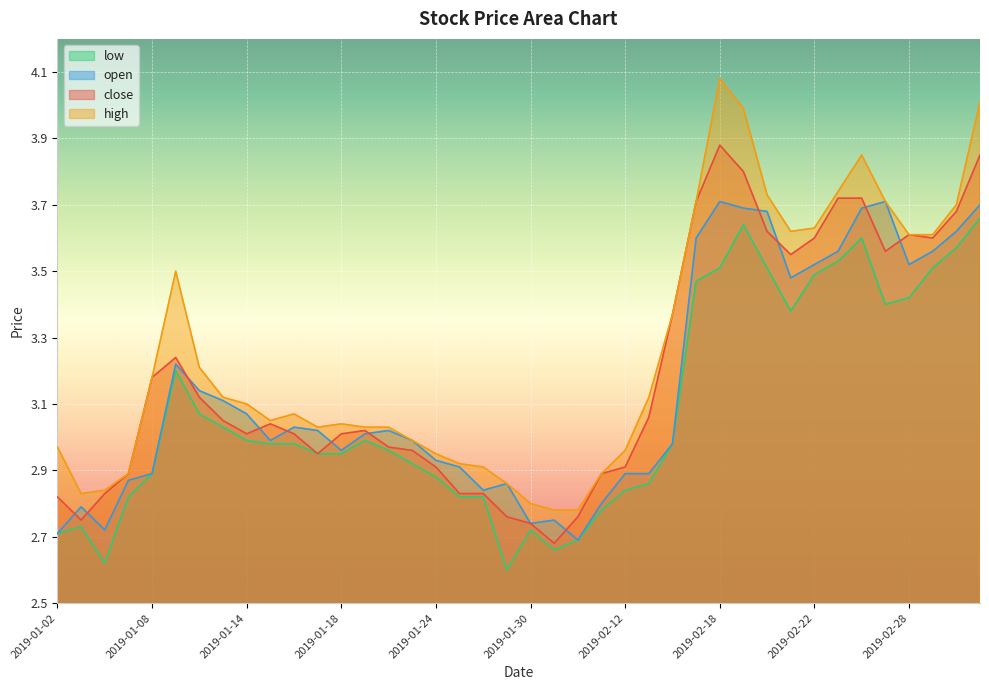

How many intersections are there between close and open?

12